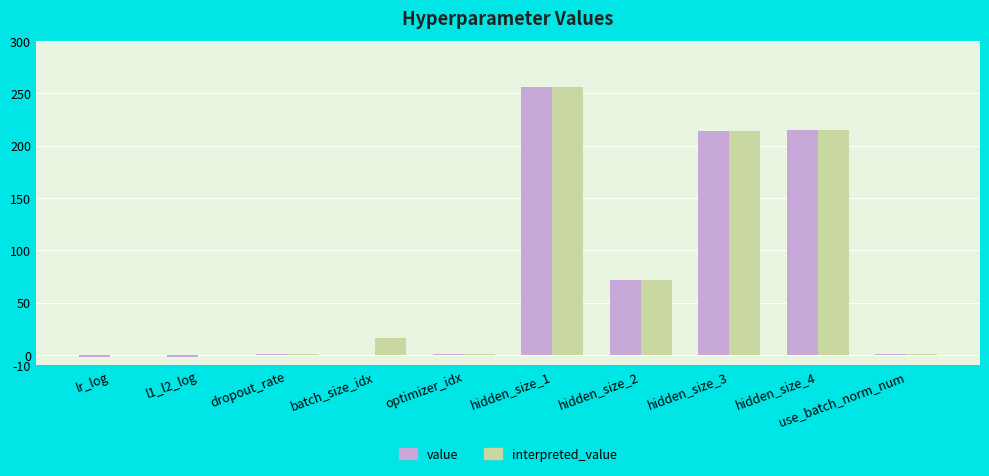

What is the maximum value shown in the chart?

256.0